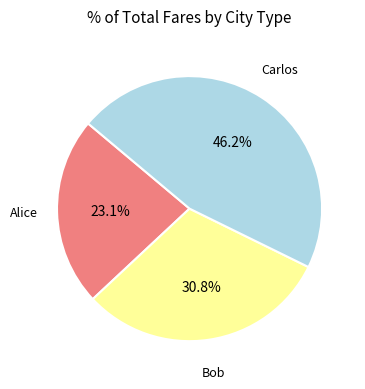

Combined, do Alice and Carlos account for over 50%?

Yes